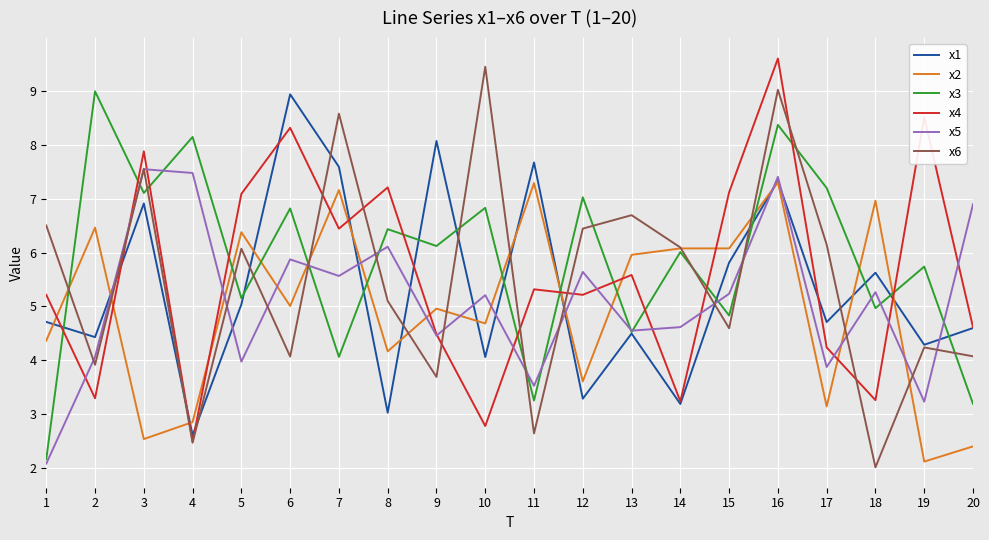

What is the maximum value shown in the chart?

9.6